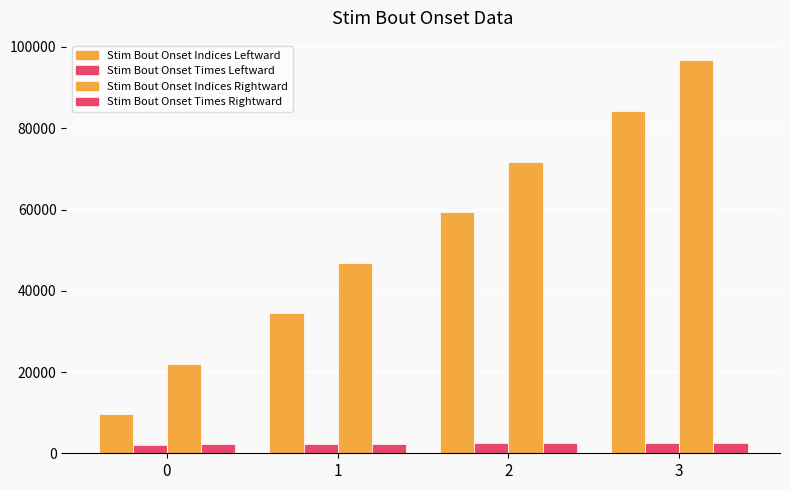

Reading left to right, transcribe all the data shown in this chart.

Stim Bout Onset Indices Leftward: 0=9600.0	1=34511.0	2=59439.0	3=84359.0
Stim Bout Onset Times Leftward: 0=2157.8	1=2282.3	2=2406.9	3=2531.5
Stim Bout Onset Indices Rightward: 0=21956.0	1=46875.0	2=71797.0	3=96719.0
Stim Bout Onset Times Rightward: 0=2219.5	1=2344.1	2=2468.7	3=2593.3